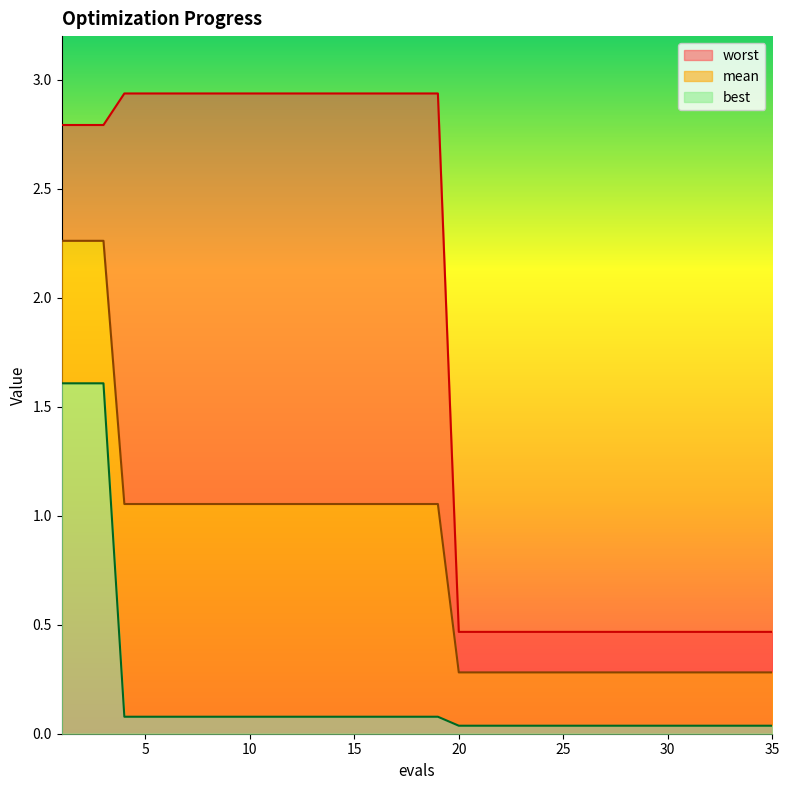

How many data points in worst are above 2?

19